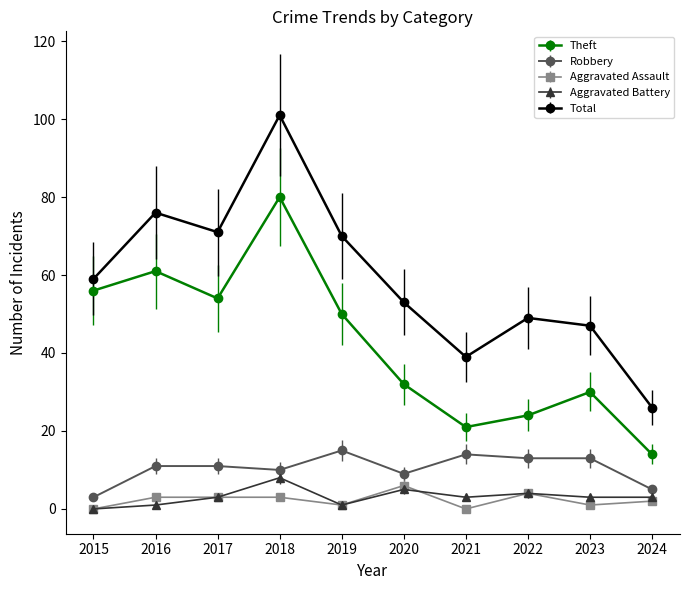

How many categories are shown in the chart?

10